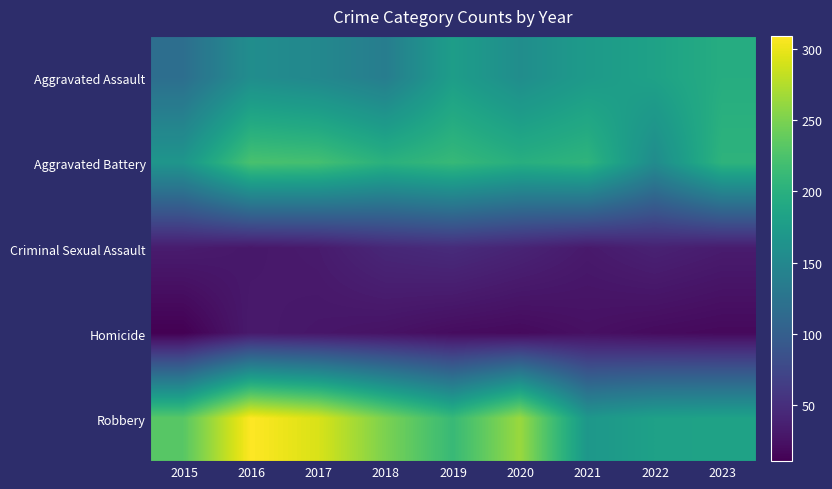

What is the spread (max minus min) of values at 2022?

162